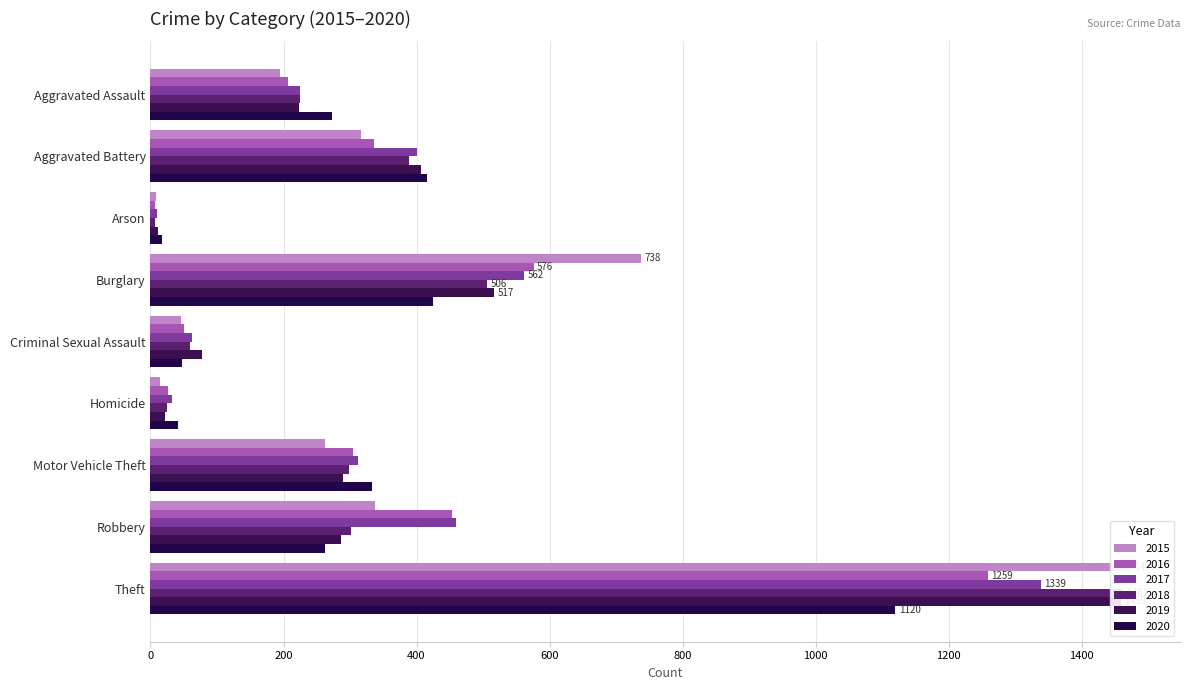

At which category is the sum across all series the highest?

Theft